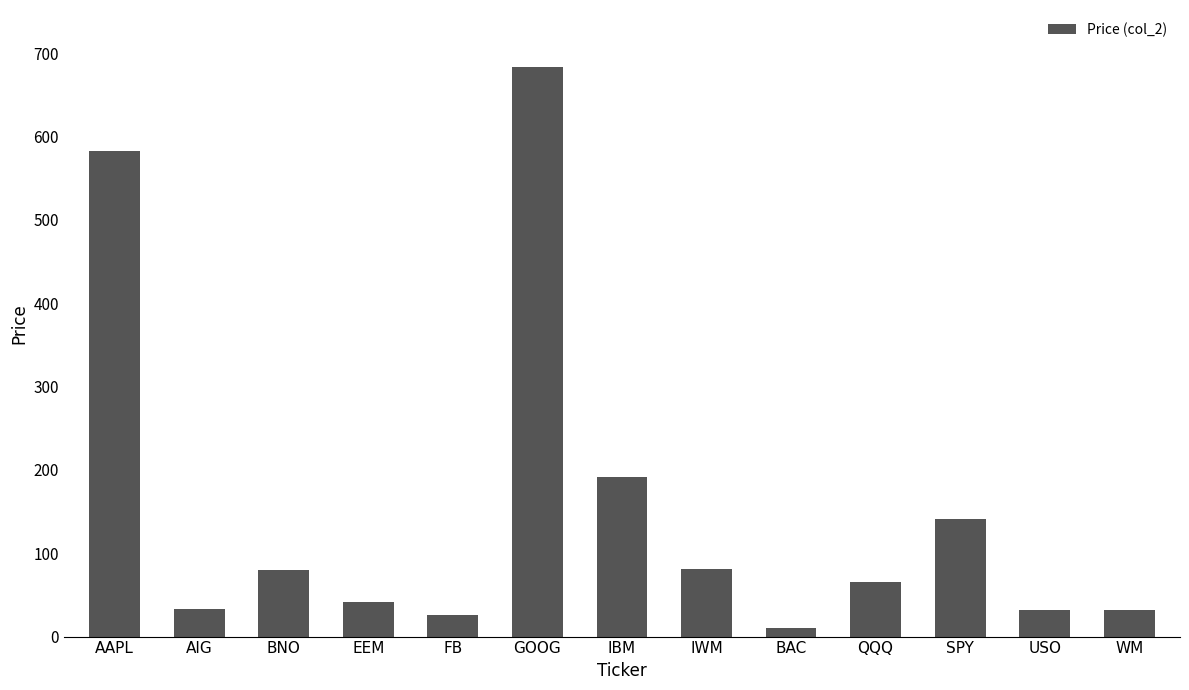

What is the greatest value displayed?

683.7